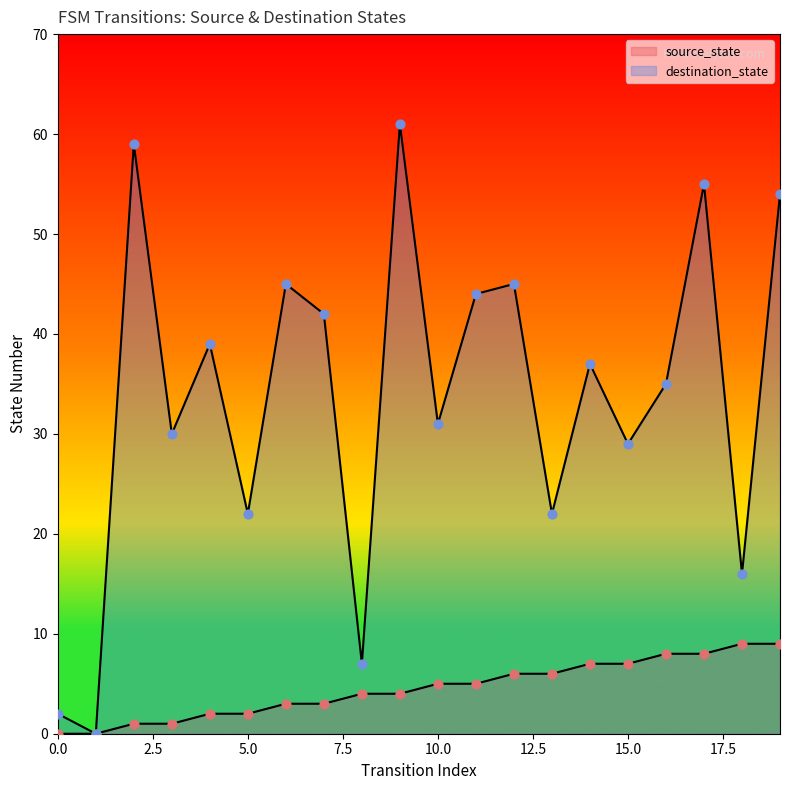

What are all the series names shown in the legend?

source_state, destination_state